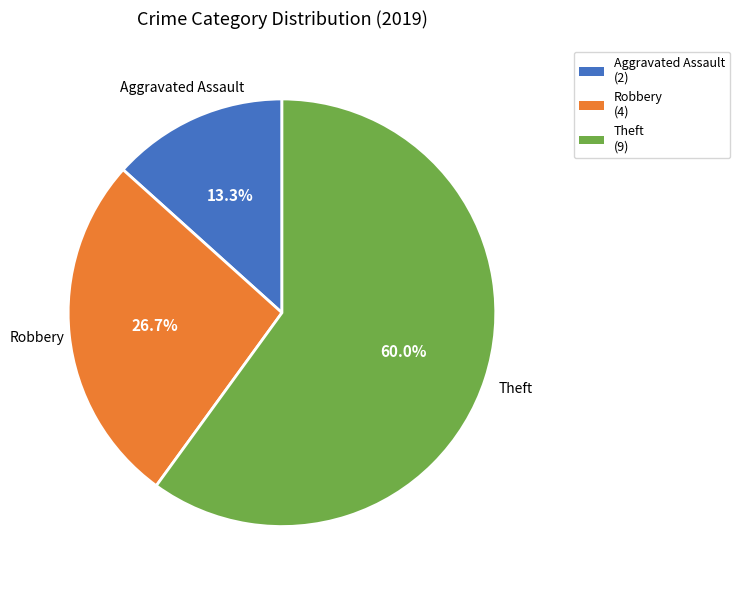

To the nearest percent, what is the average slice percentage?

33%